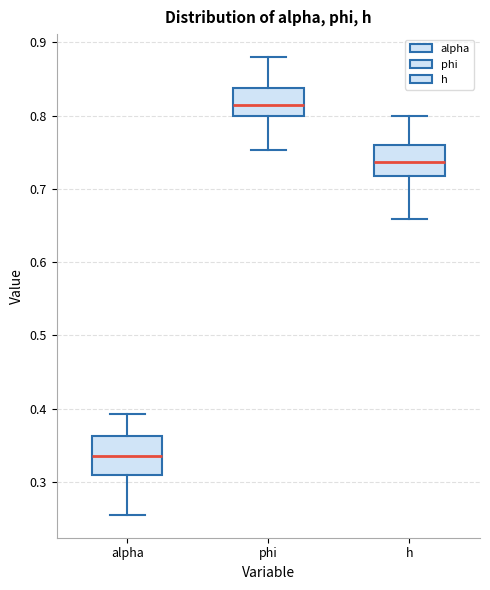

Reading left to right, read every box against the y-axis: the position of its median line, the range the box covers, and the ends of its whiskers. The values are not printed on the chart, so give them approximately, as read against the axis.

alpha: median 0.34, box 0.31 to 0.36, whiskers 0.26 to 0.39
phi: median 0.81, box 0.80 to 0.84, whiskers 0.75 to 0.88
h: median 0.74, box 0.72 to 0.76, whiskers 0.66 to 0.80